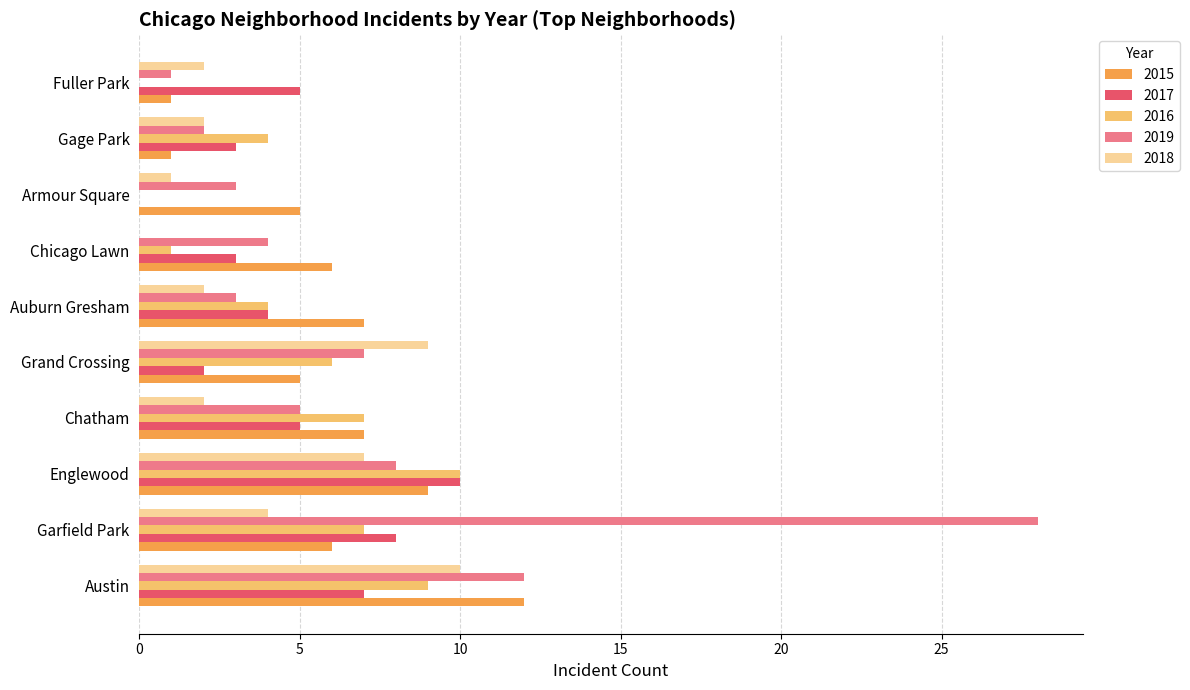

What is the sum of all 2015 values?

59